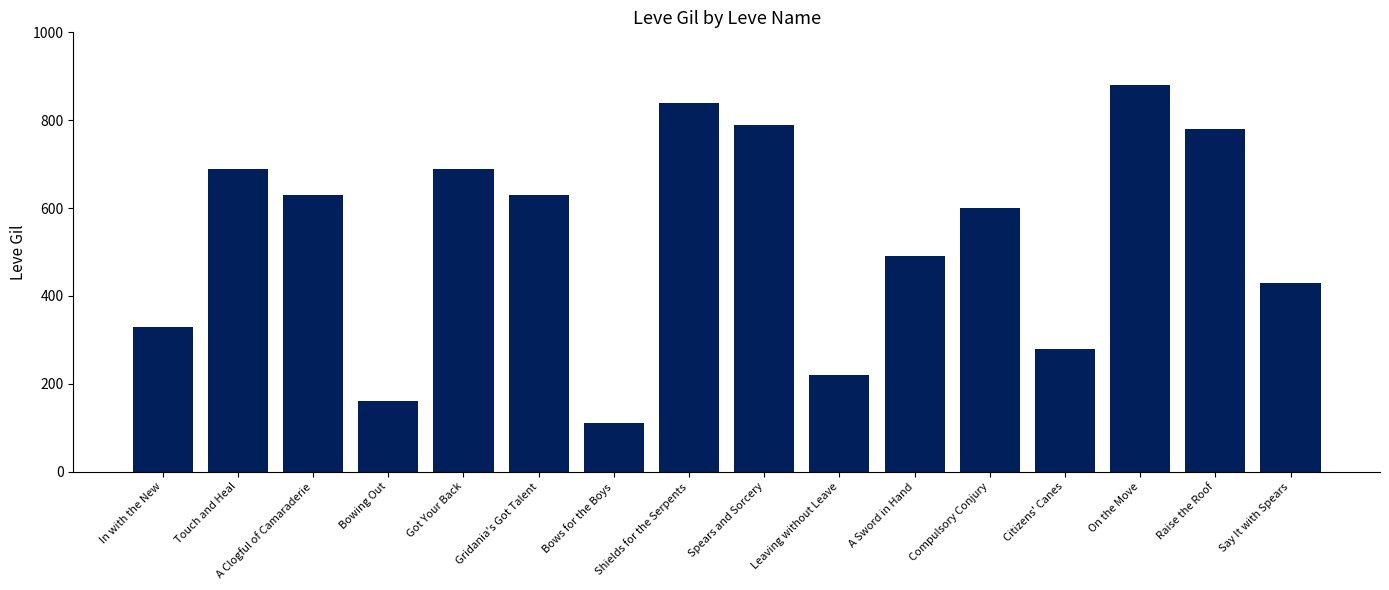

Reading left to right, what are all the values shown in this chart?

In with the New=330	Touch and Heal=690	A Clogful of Camaraderie=630	Bowing Out=160	Got Your Back=690	Gridania's Got Talent=630	Bows for the Boys=110	Shields for the Serpents=840	Spears and Sorcery=790	Leaving without Leave=220	A Sword in Hand=490	Compulsory Conjury=600	Citizens' Canes=280	On the Move=880	Raise the Roof=780	Say It with Spears=430